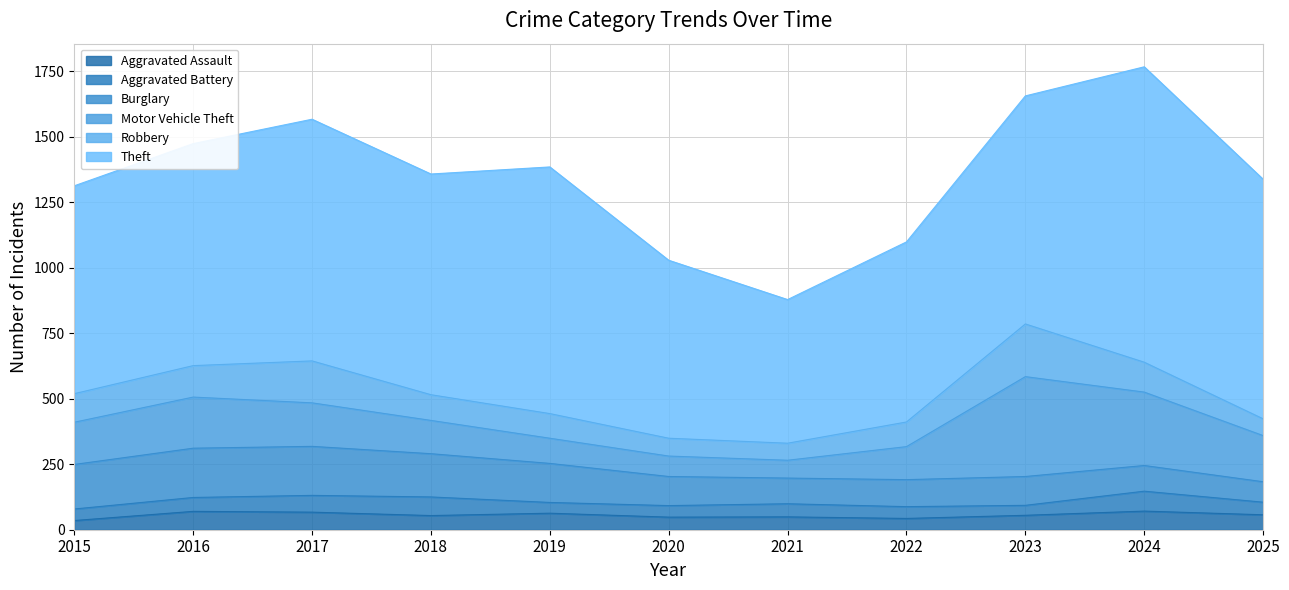

At which label is Robbery closest to 132?

2016